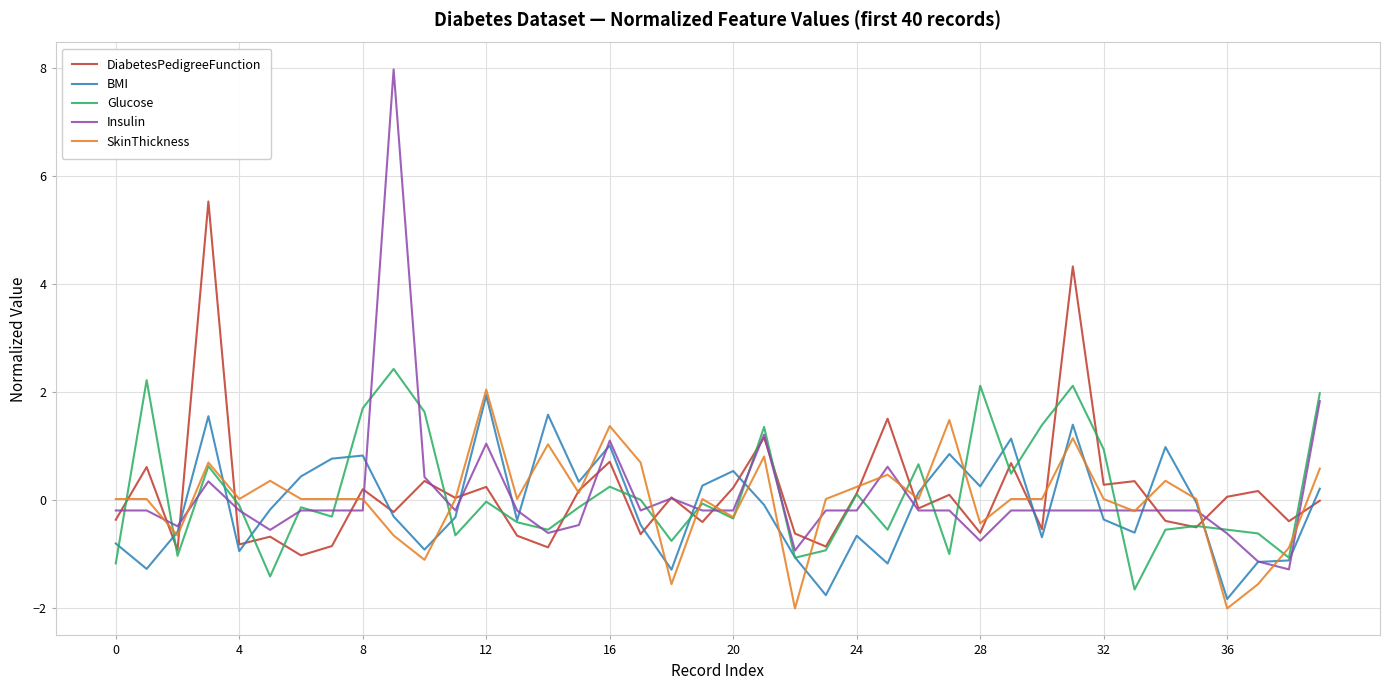

Which series has the largest range (max minus min)?

Insulin